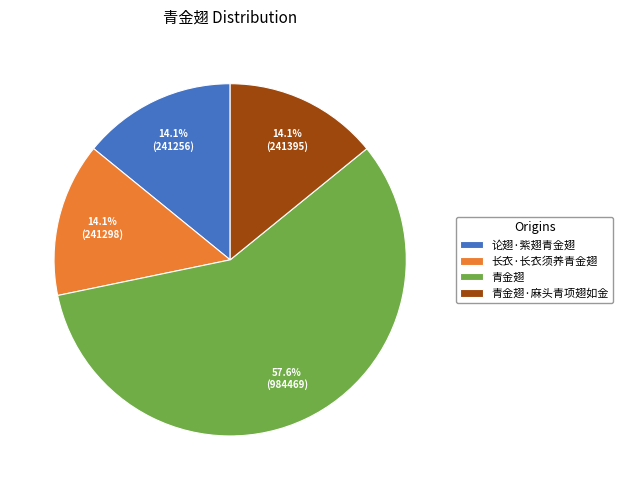

Which slice is the largest?

青金翅